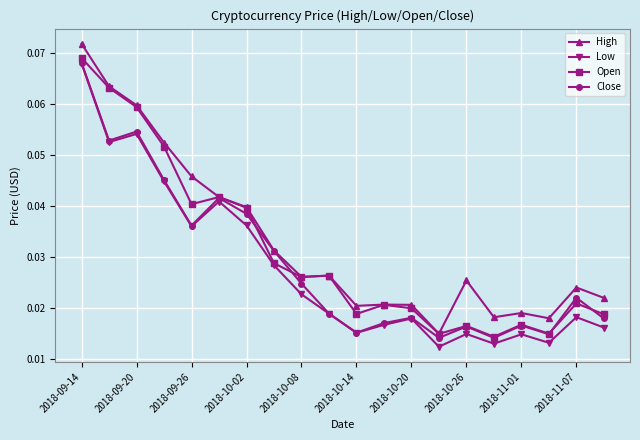

True or false: High has more than 0 points higher than both neighbors.

True